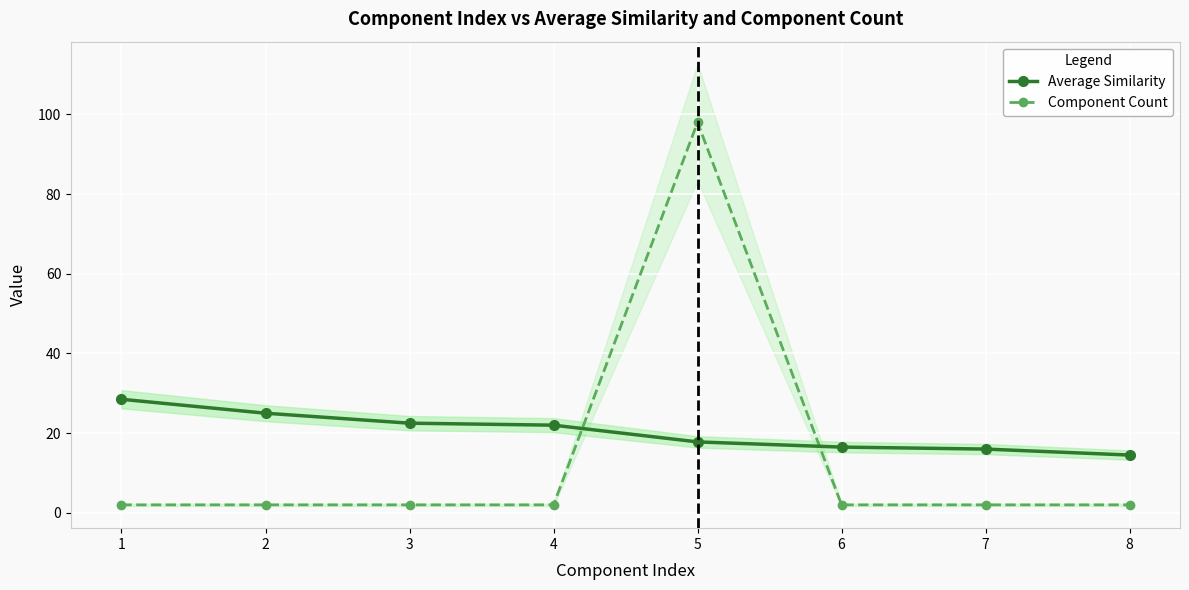

Which category has the highest value across all series?

5